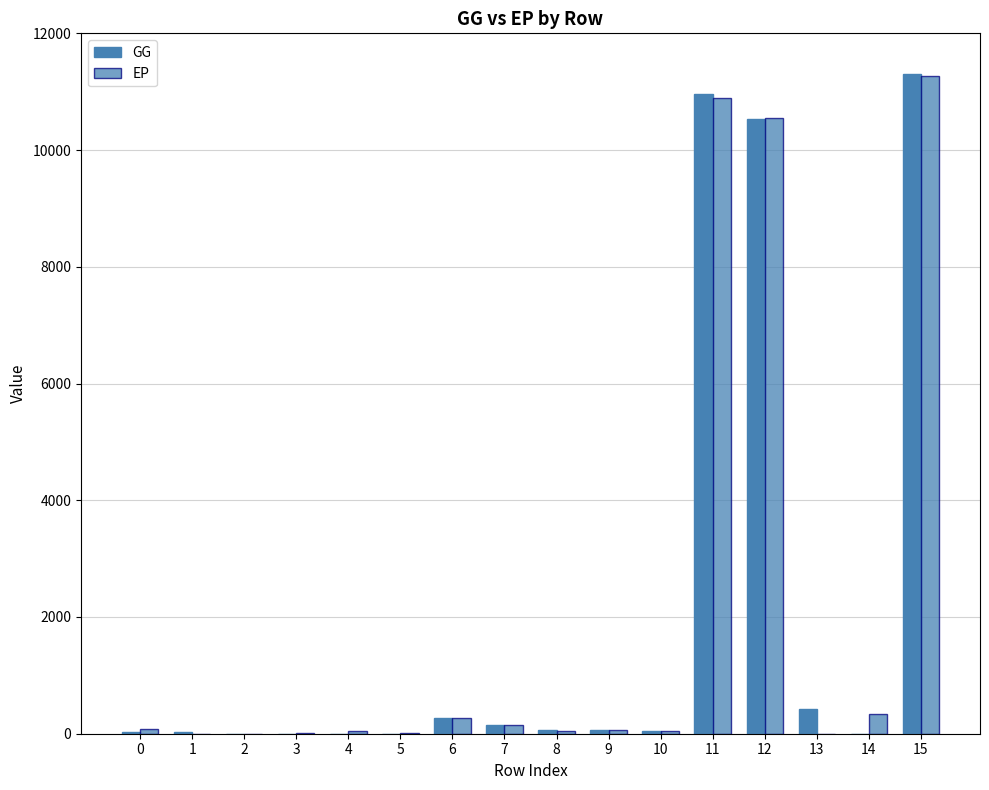

Reading left to right, what are all the values shown in this chart?

GG: 0=22.3	1=22.1	2=0.1	3=0.0	4=0.0	5=0.0	6=274.2	7=151.6	8=56.6	9=66.0	10=43.8	11=10959.1	12=10527.2	13=431.9	14=0.0	15=11299.3
EP: 0=76.8	1=0.0	2=0.0	3=16.8	4=54.9	5=5.1	6=264.1	7=149.3	8=51.1	9=63.6	10=42.2	11=10883.5	12=10549.7	13=0.0	14=333.7	15=11266.6